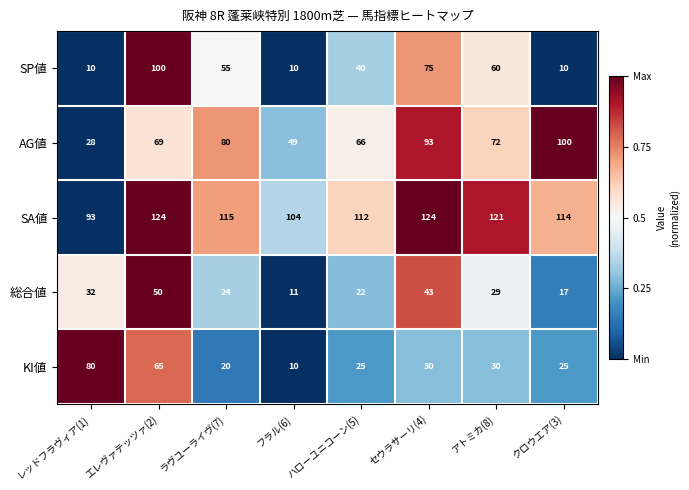

What is the greatest value displayed?

124